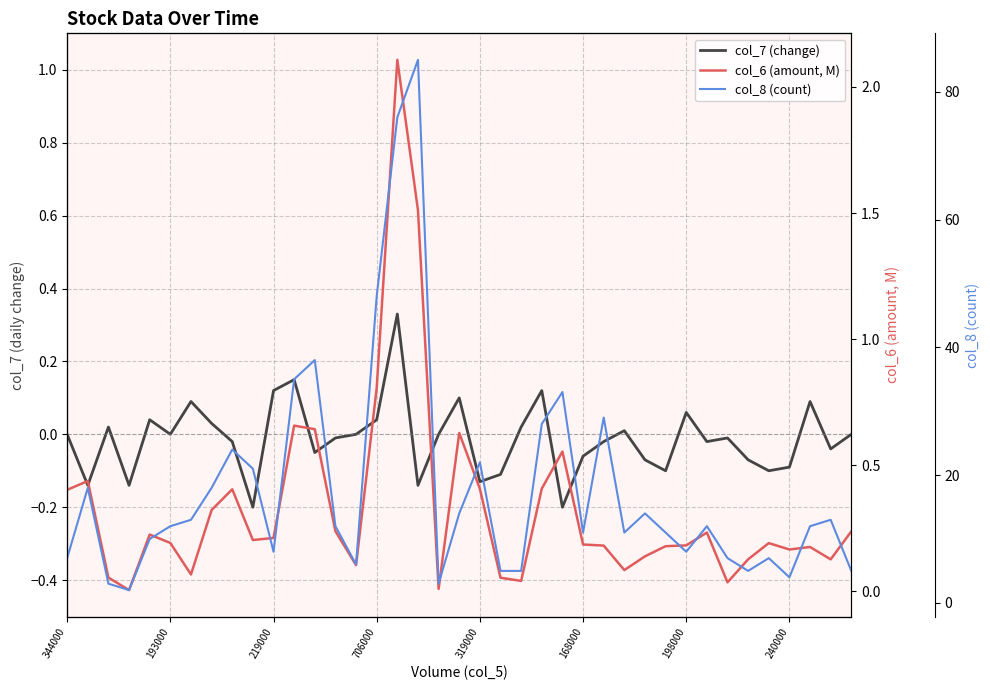

What is the greatest value displayed?

85.0